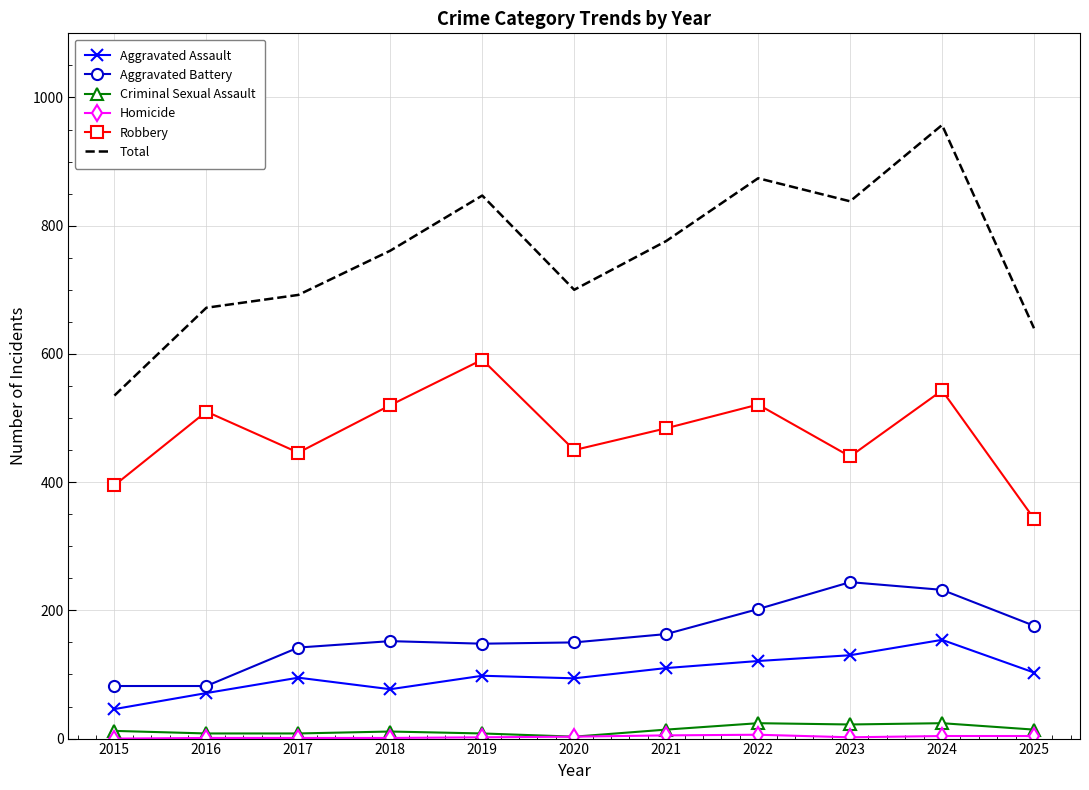

What is the total value across all series at 2015?

1070